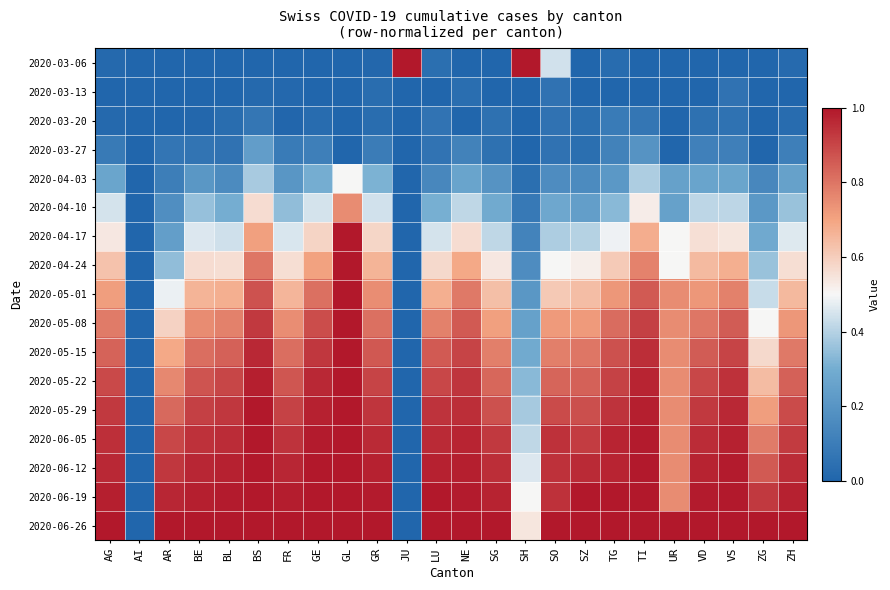

Which series has the widest spread of values?

2020-03-06